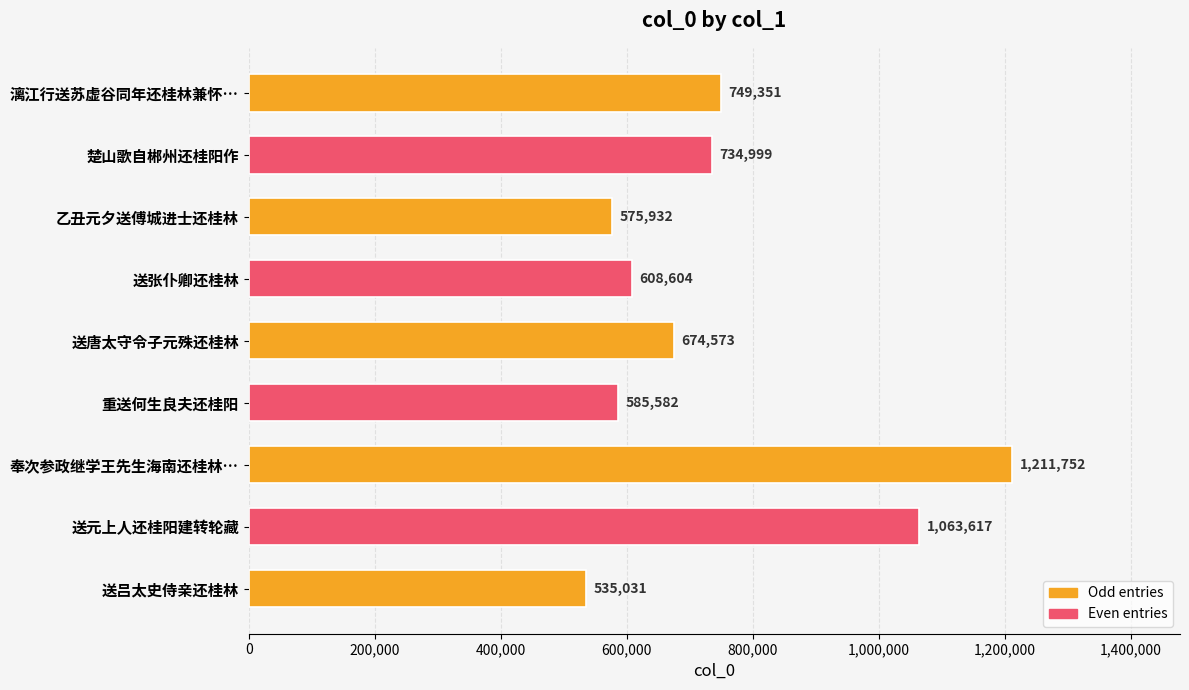

Reading top to bottom, what are all the values shown in this chart?

漓江行送苏虚谷同年还桂林兼怀…=749351	楚山歌自郴州还桂阳作=734999	乙丑元夕送傅城进士还桂林=575932	送张仆卿还桂林=608604	送唐太守令子元殊还桂林=674573	重送何生良夫还桂阳=585582	奉次参政继学王先生海南还桂林…=1211752	送元上人还桂阳建转轮藏=1063617	送吕太史侍亲还桂林=535031